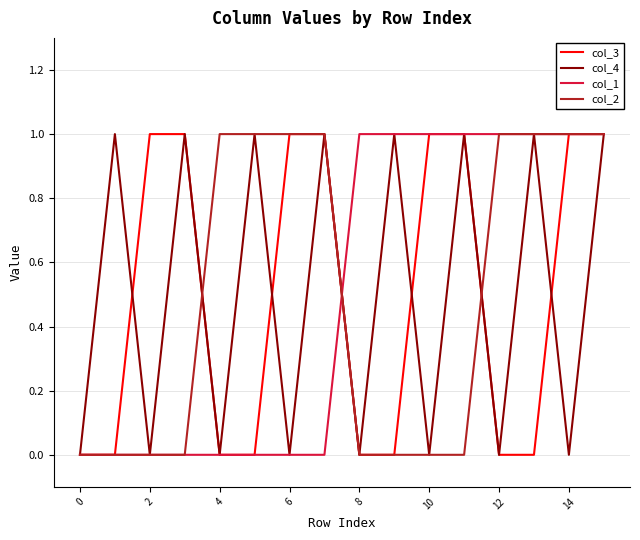

Between 0 and 8, which series saw the biggest shift?

col_1